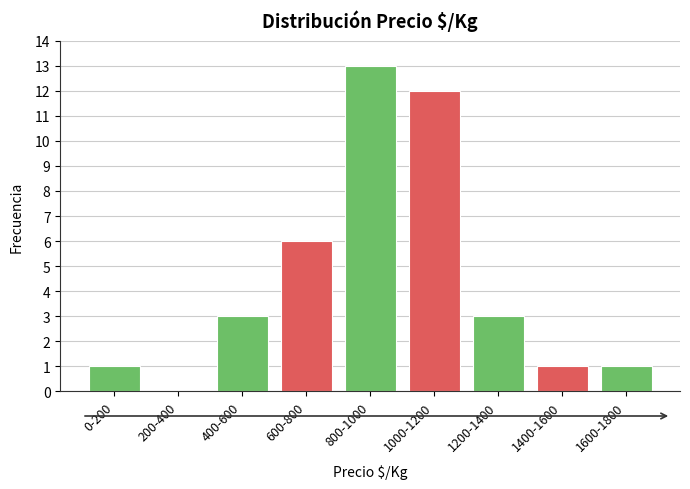

Reading left to right, list all the values displayed in this chart.

0-200=1	200-400=0	400-600=3	600-800=6	800-1000=13	1000-1200=12	1200-1400=3	1400-1600=1	1600-1800=1